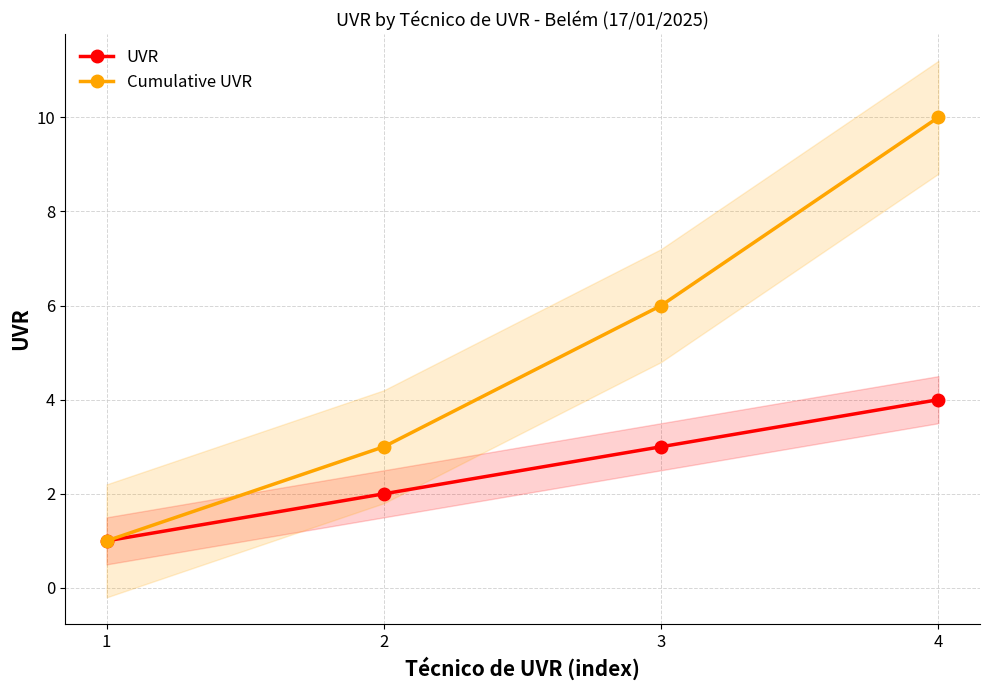

What is the sum of all Cumulative UVR values?

20